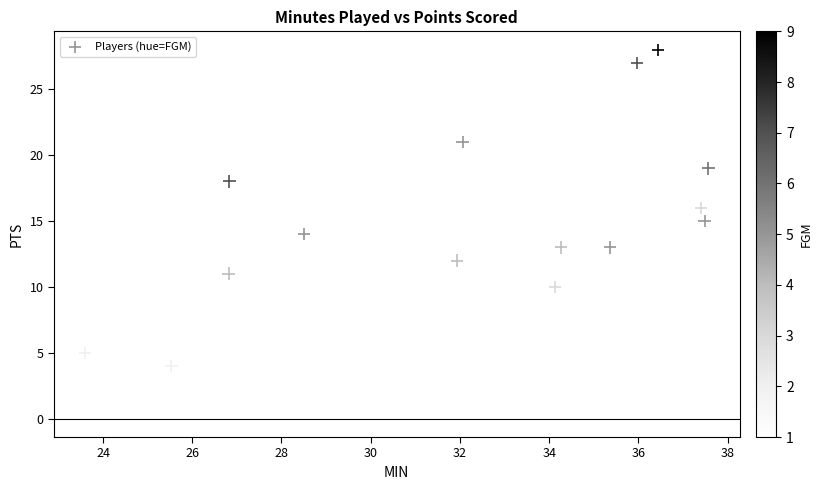

What is the range of Y values (max minus min)?

25